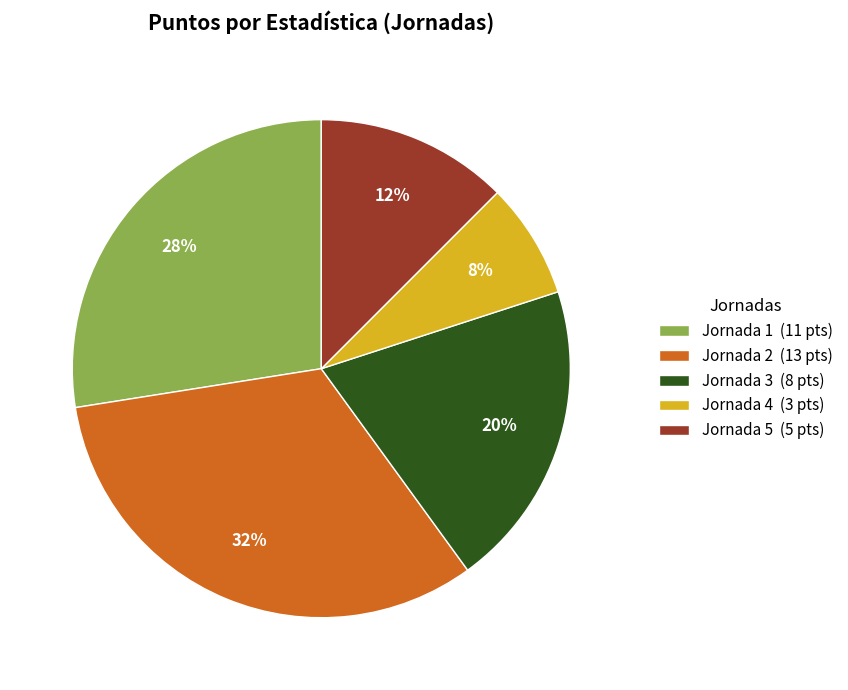

What is the smallest slice in the pie chart?

Jornada 4 (3 pts)